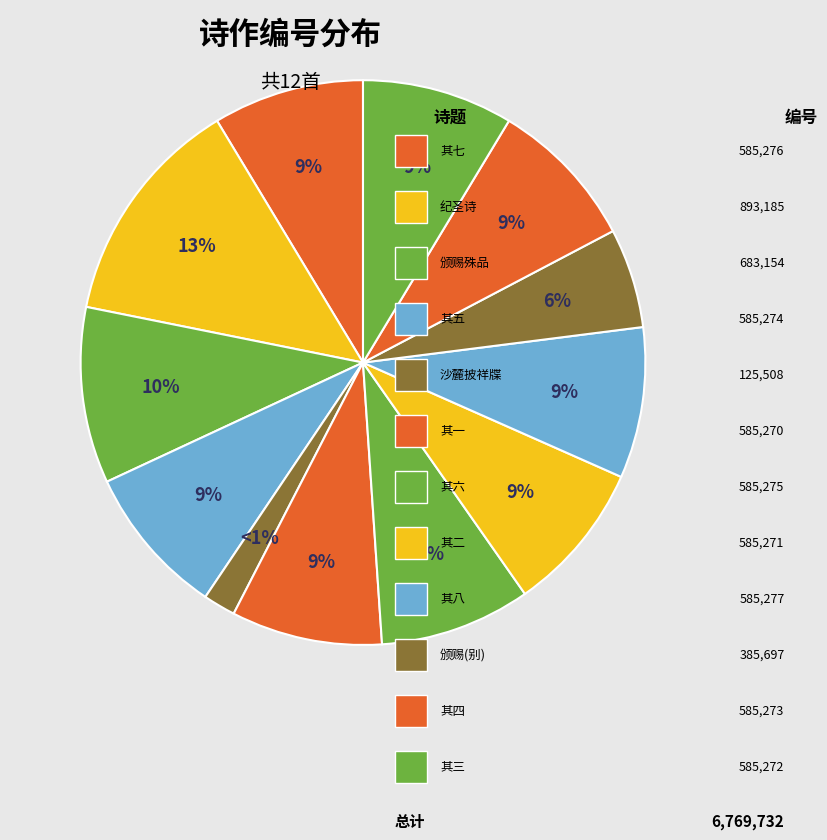

Is 恭纪圣恩春日同游并颁赐殊品 其八 the majority of the pie?

No